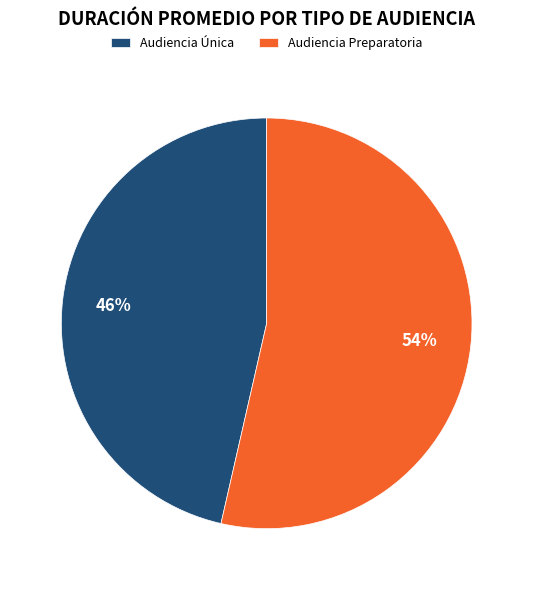

To the nearest percent, what percentage of the pie is Audiencia Única?

46%